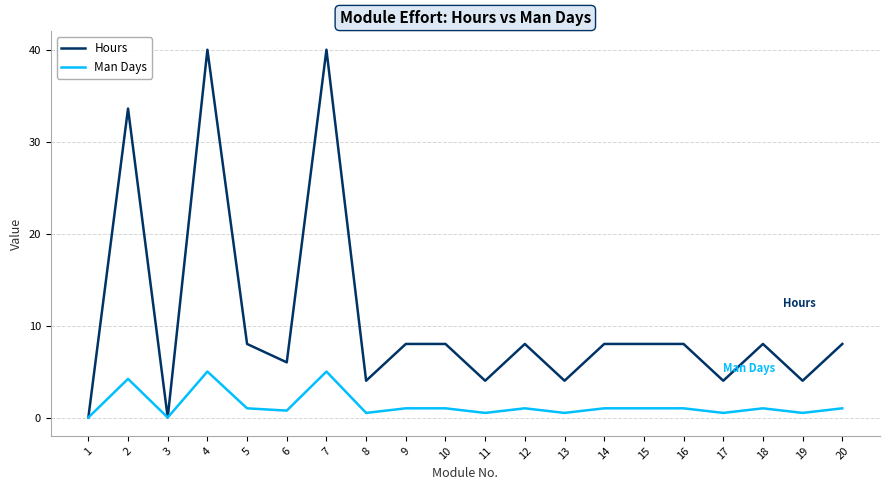

List the series in order of their peak value, highest first.

Hours, Man Days